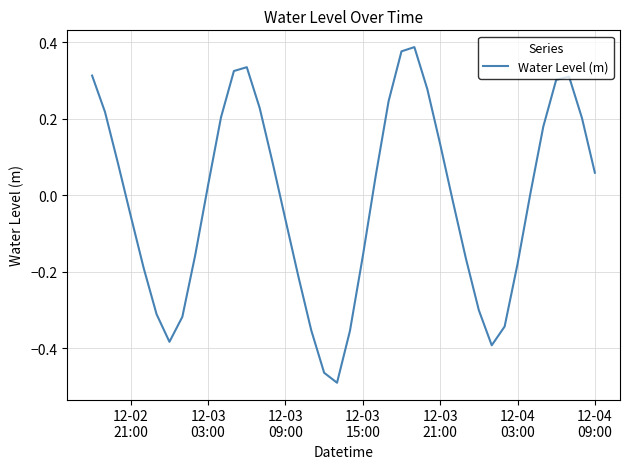

Does the chart display data point markers on the line(s)?

No